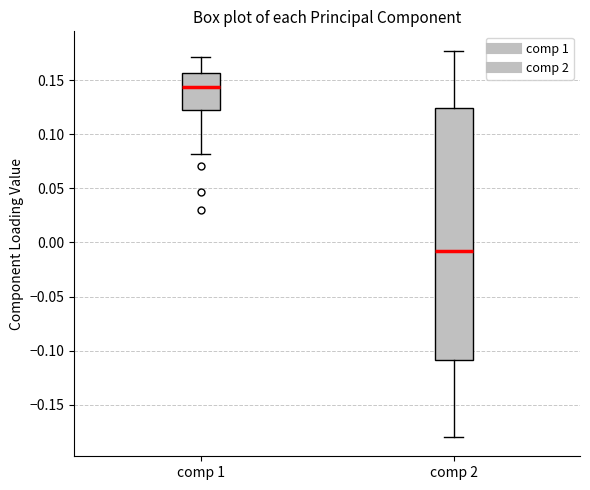

Which box has the lowest median line?

comp 2